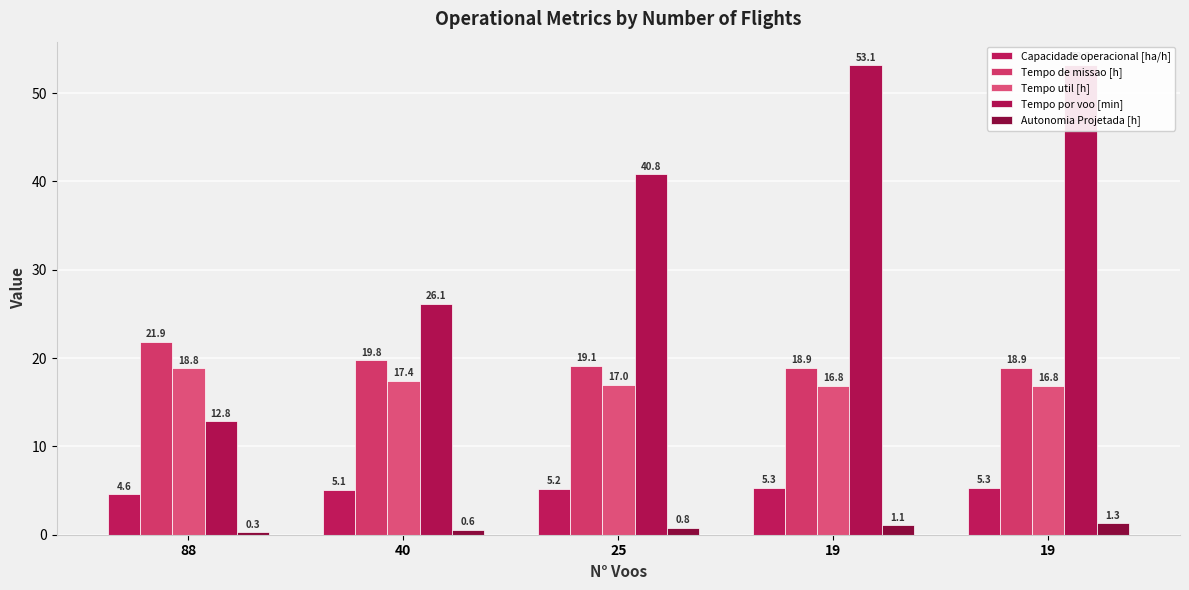

What is the sum of the Tempo por voo [min] values at 25 and 40?

66.9